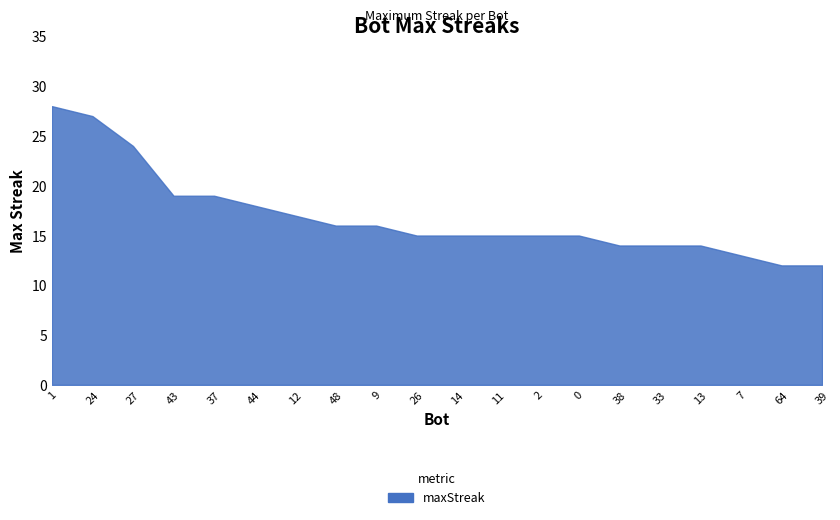

True or false: the data shows 4 at 14.

False